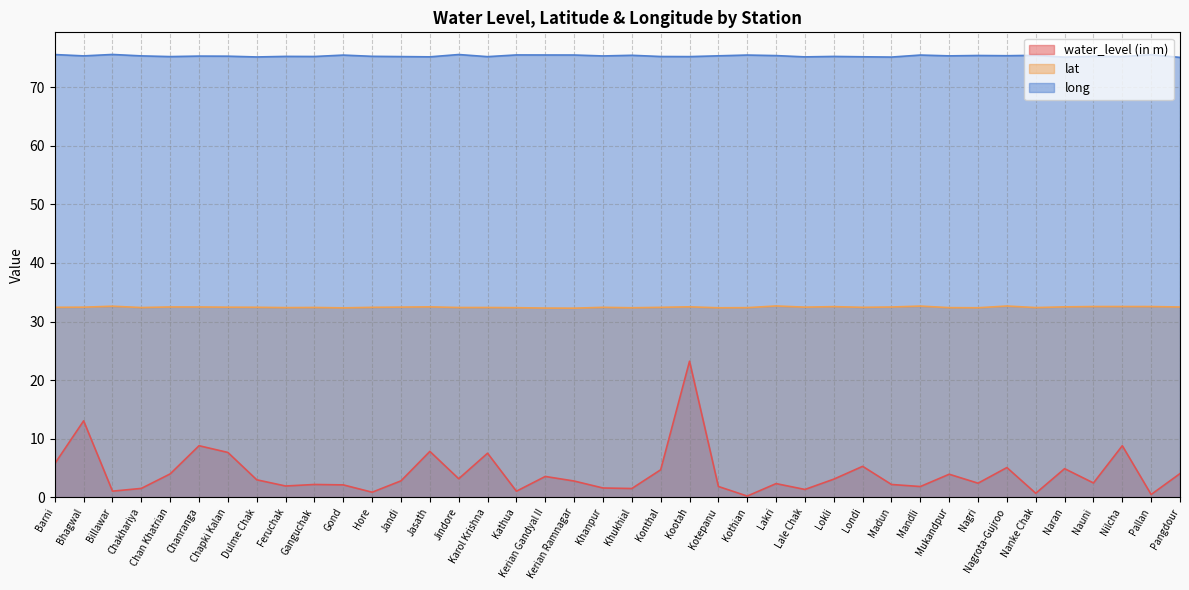

What are all the series names shown in the legend?

water_level (in m), lat, long